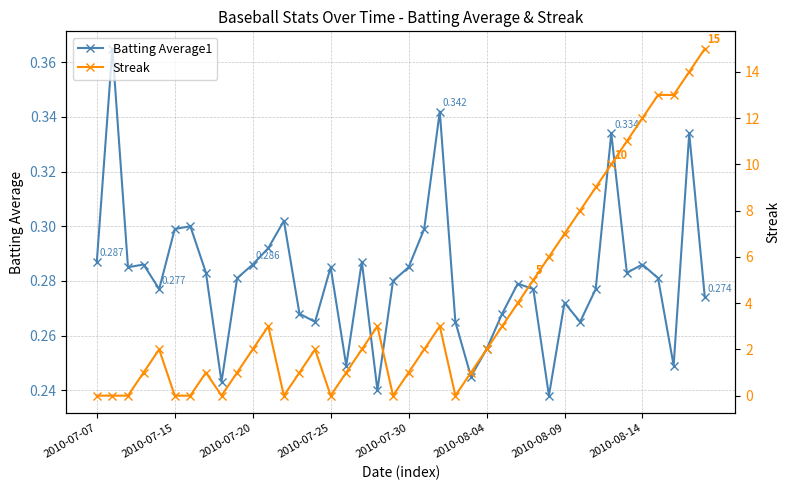

True or false: Batting Average1 has more than 0 interior local peaks.

True